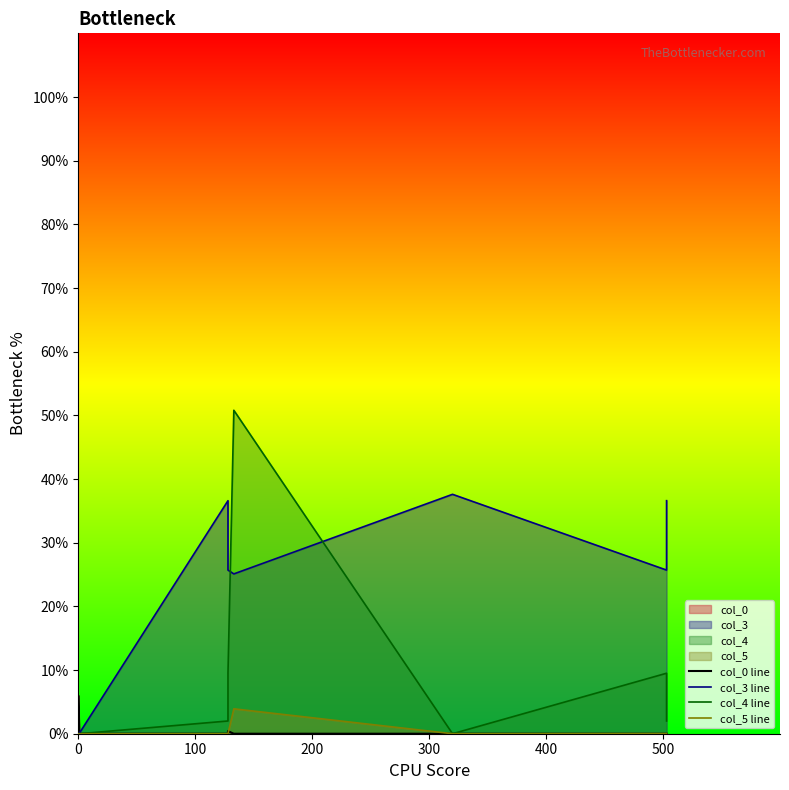

Which series changed the most between 100 and 400?

col_3 line